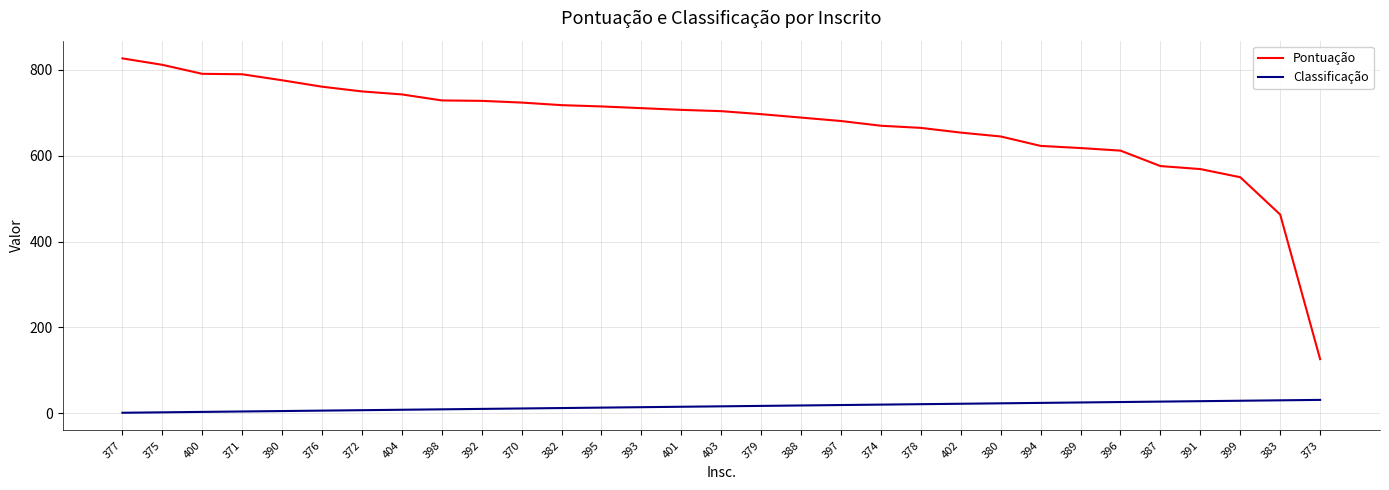

Is the value of Classificação at 404 greater than the value of Pontuação at 395?

No